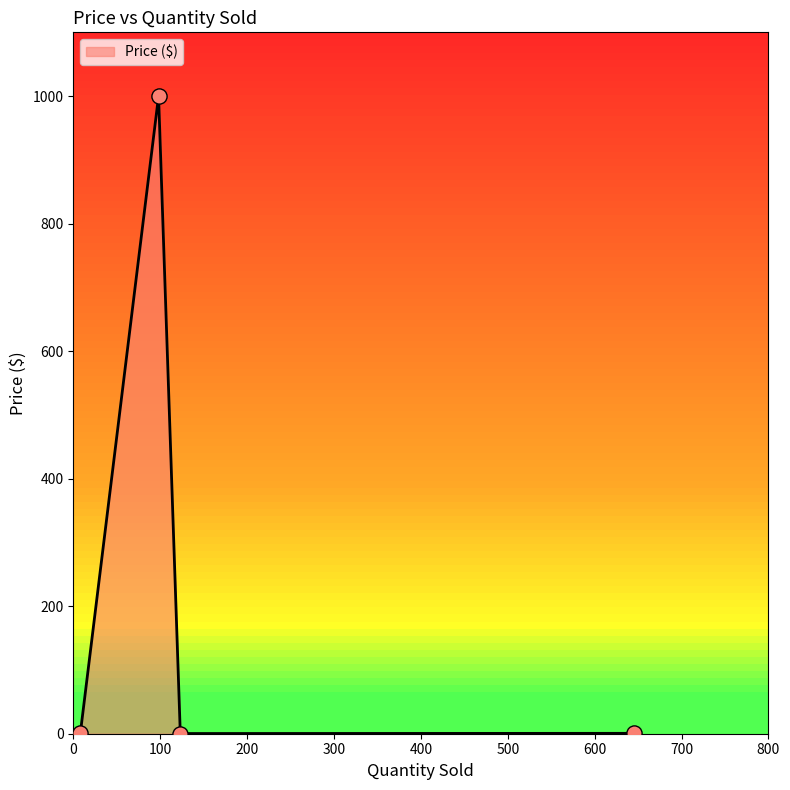

What is the sum of all values?

1002.4